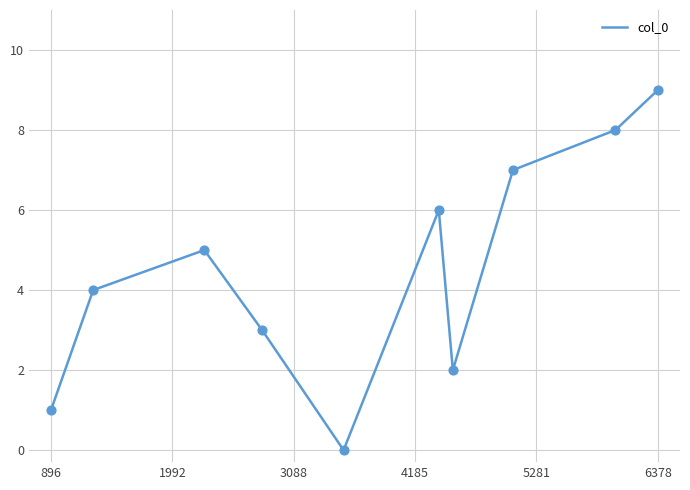

What is the difference between the maximum and minimum values?

9